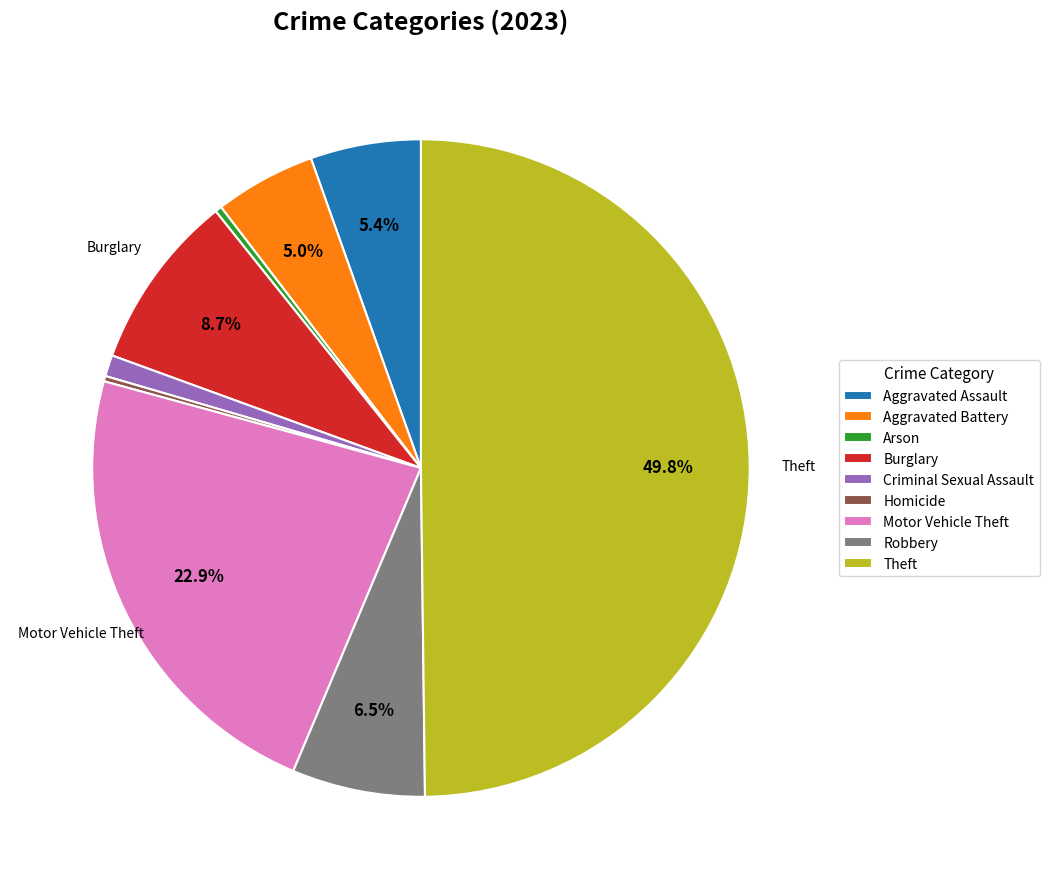

Does Aggravated Assault represent more than half of the total?

No